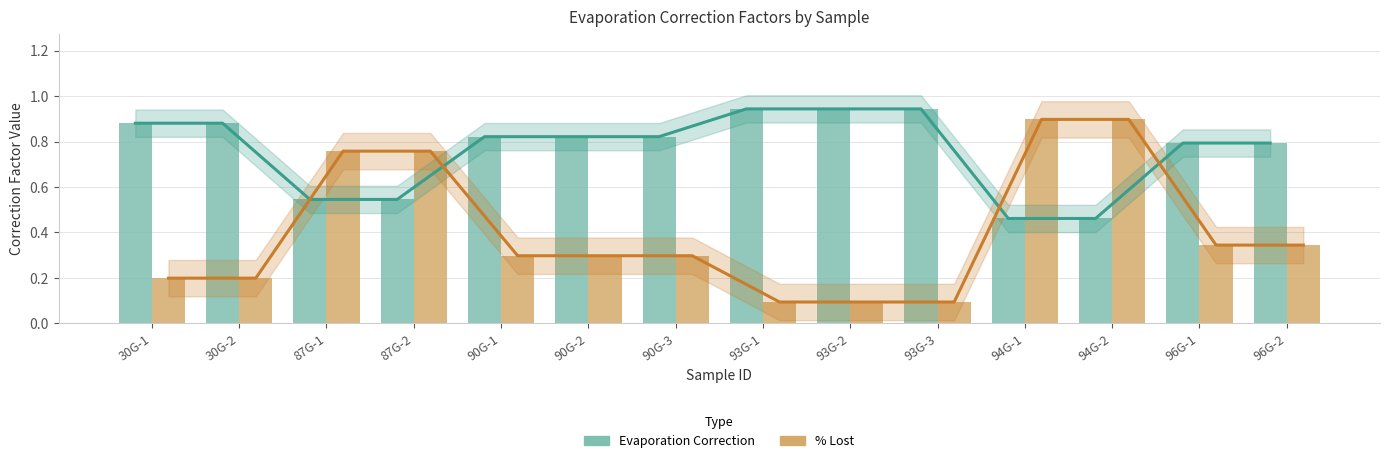

Reading right to left, extract all data points from this chart.

Evaporation Correction: 0.8	0.8	0.5	0.5	0.9	0.9	0.9	0.8	0.8	0.8	0.5	0.5	0.9	0.9
% Lost: 0.3	0.3	0.9	0.9	0.1	0.1	0.1	0.3	0.3	0.3	0.8	0.8	0.2	0.2